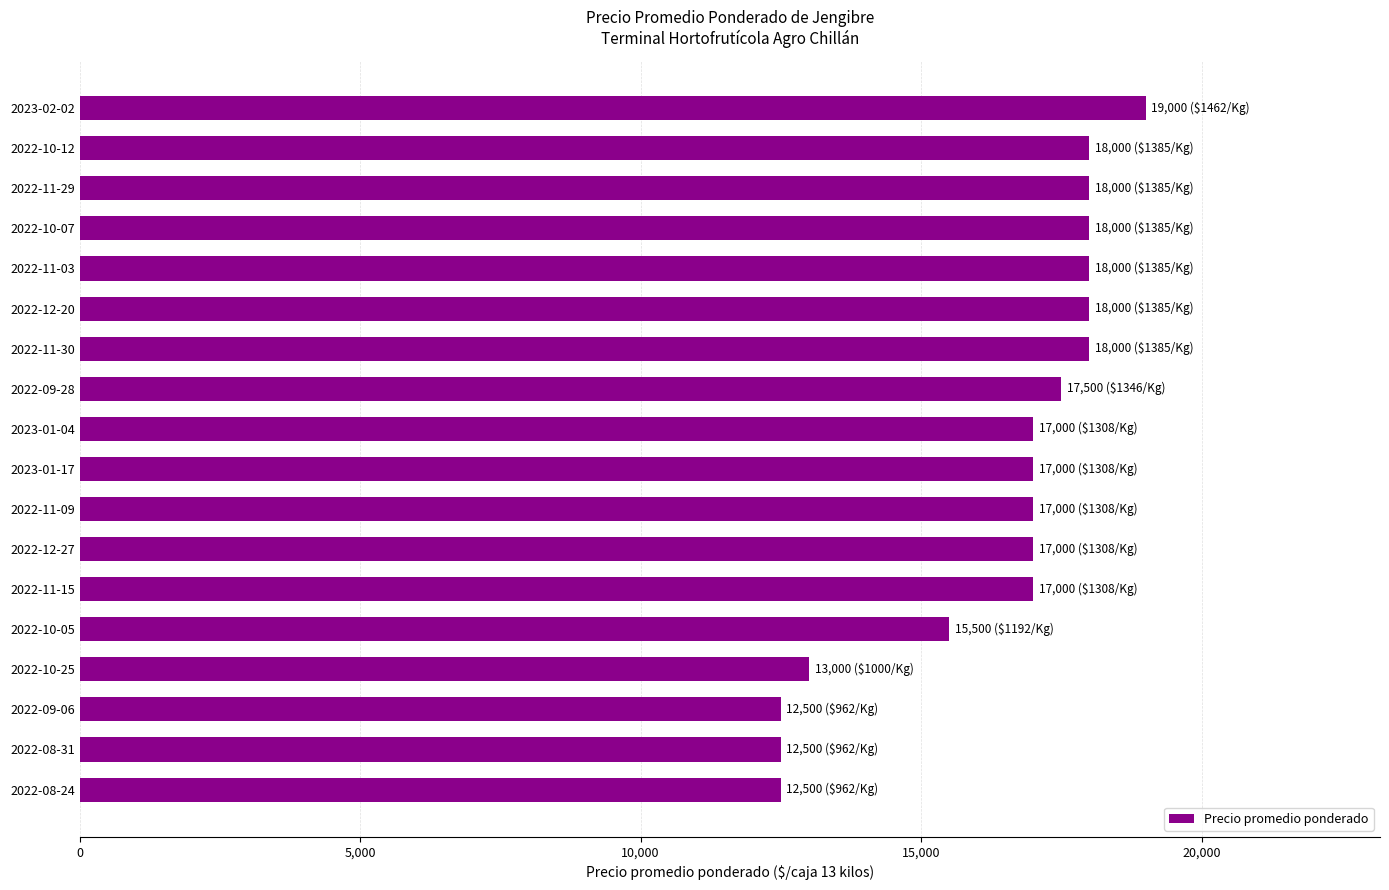

Is it true that the value at 2022-12-20 is 18000?

True